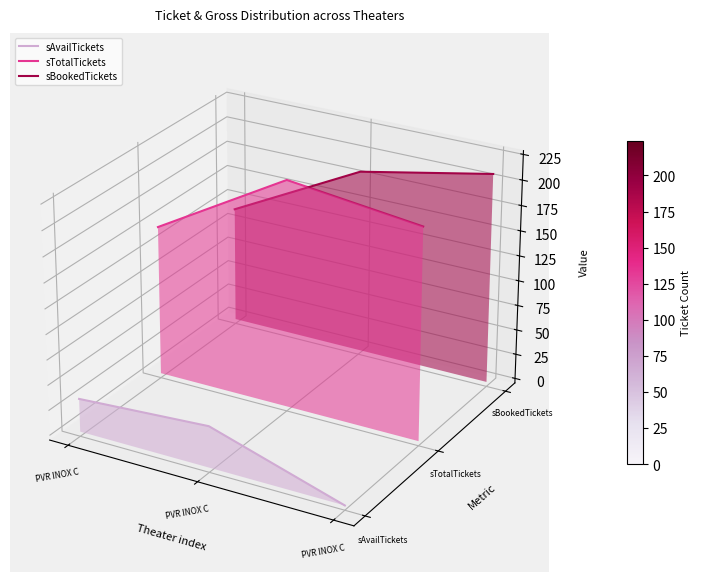

Is the value of sTotalTickets at PVR INOX C greater than the value of sBookedTickets at PVR INOX C?

No